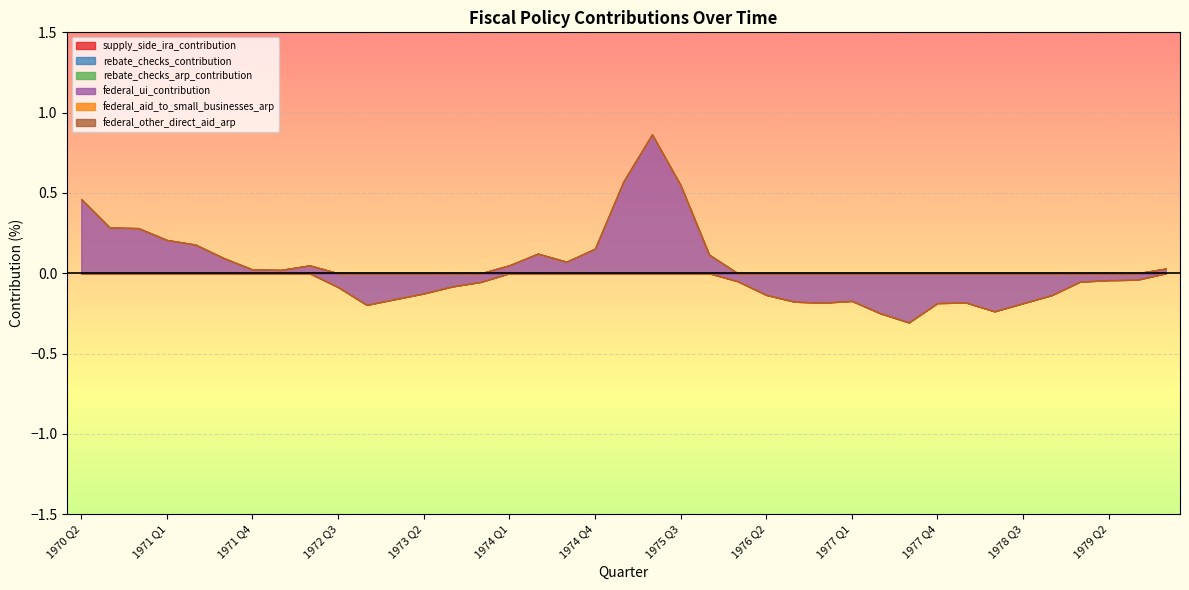

What is the greatest value displayed?

0.9